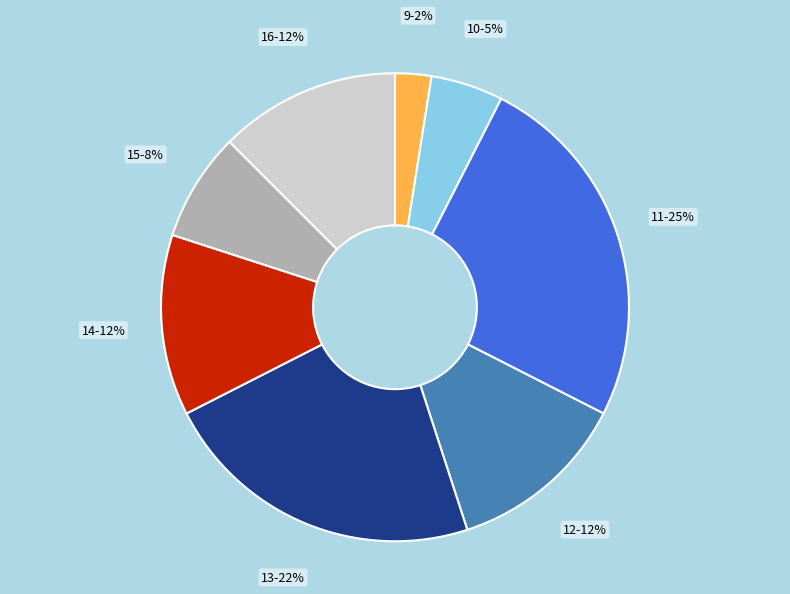

Does any single category account for the majority?

No